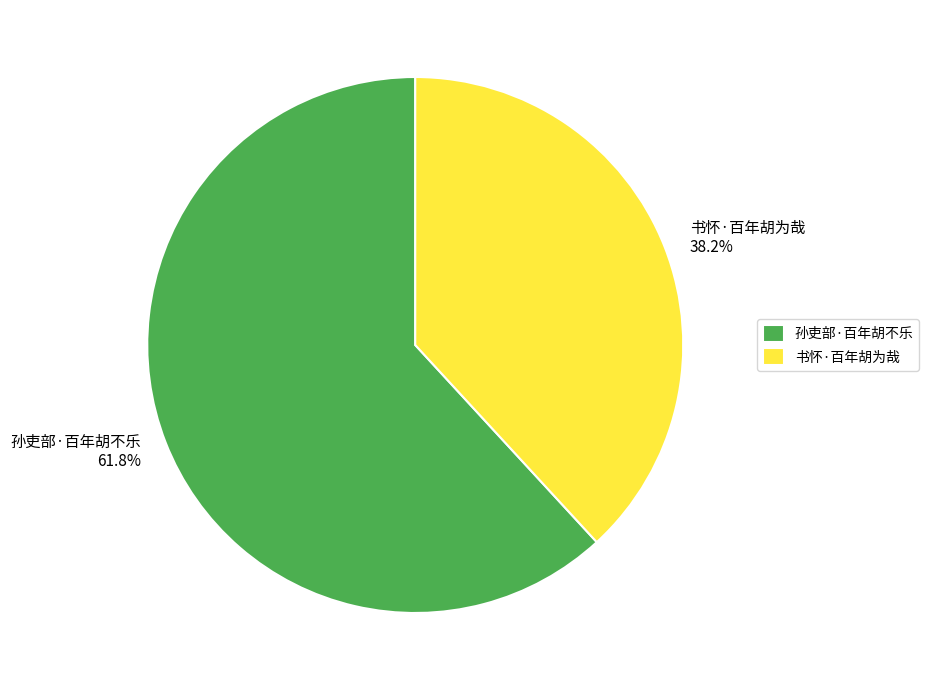

What is the total percentage of 孙吏部·百年胡不乐 and 书怀·百年胡为哉?

100.0%